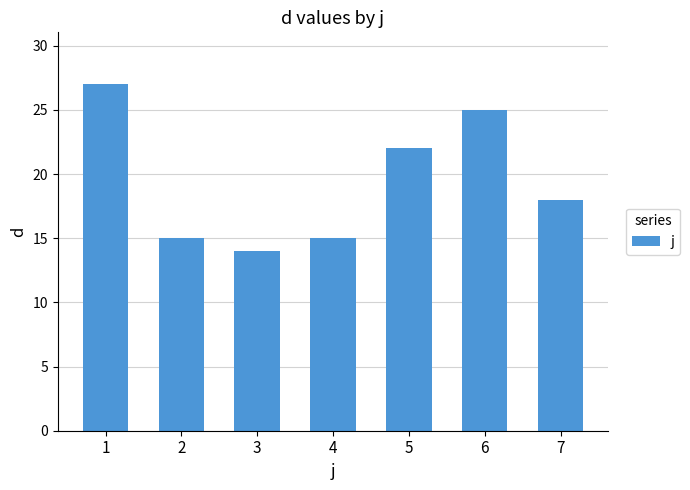

Is it true that the value at 7 is 18?

True